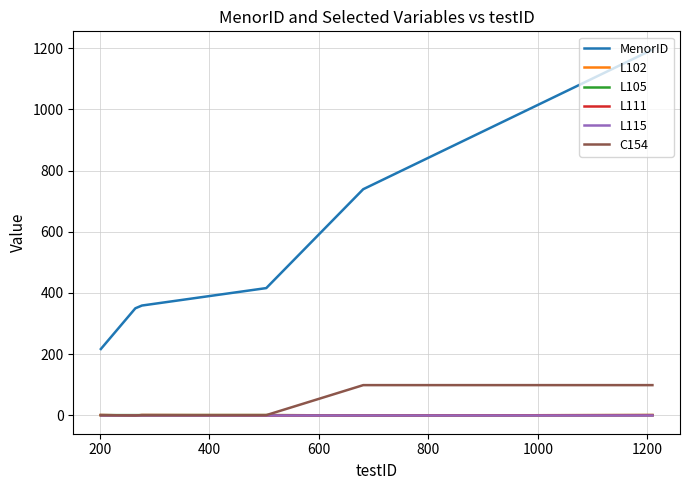

Which series has the largest range (max minus min)?

MenorID